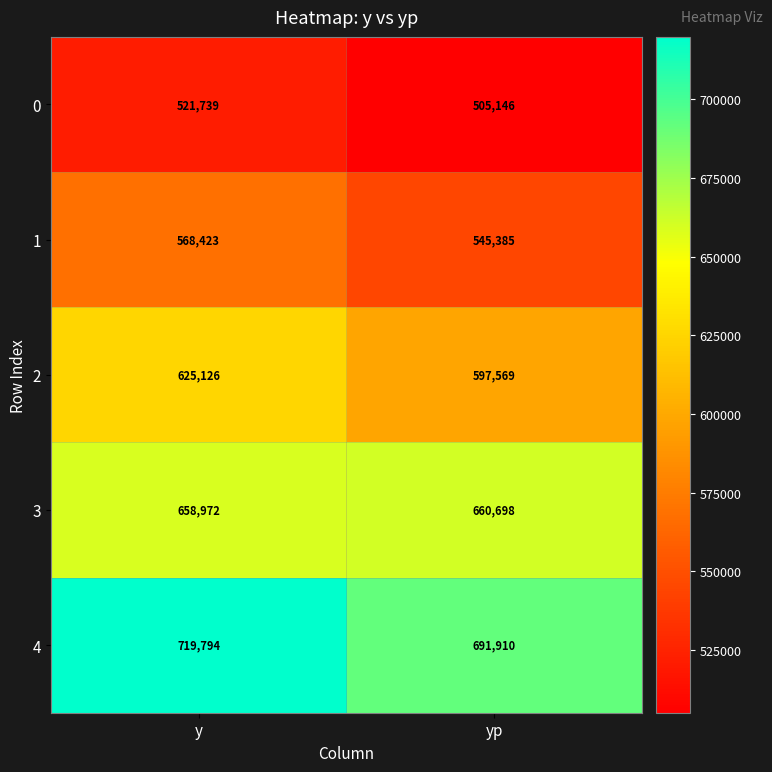

Count the number of categories in the chart.

2